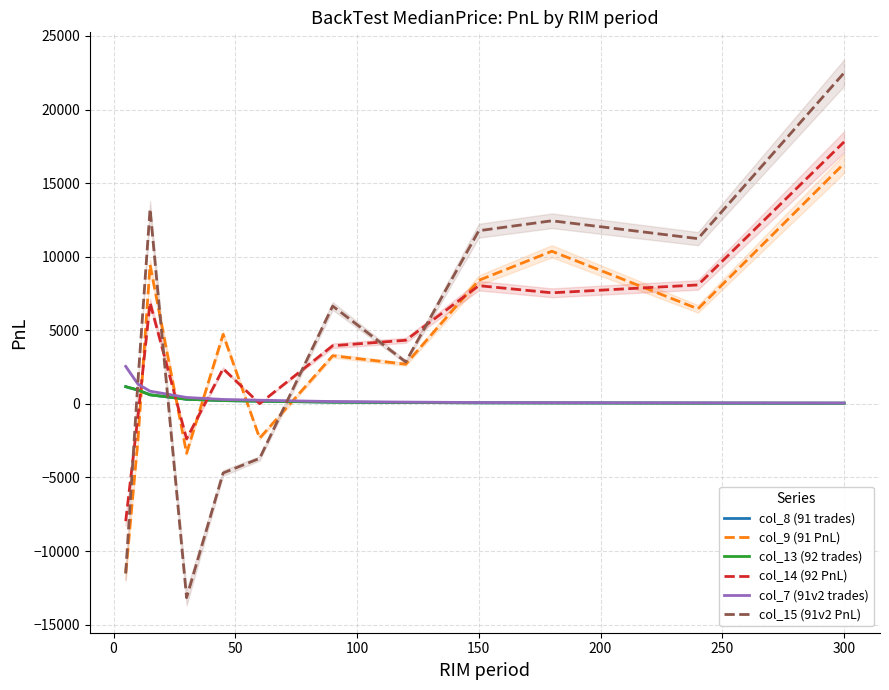

Between 250 and 300, which series saw the biggest shift?

col_15 (91v2 PnL)